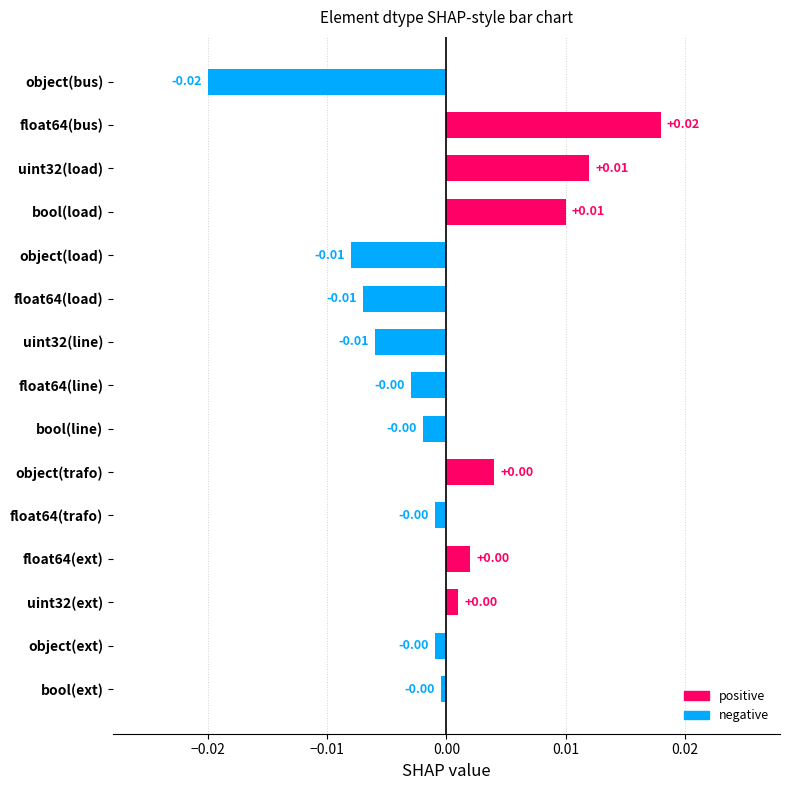

Does the chart contain any negative values?

Yes